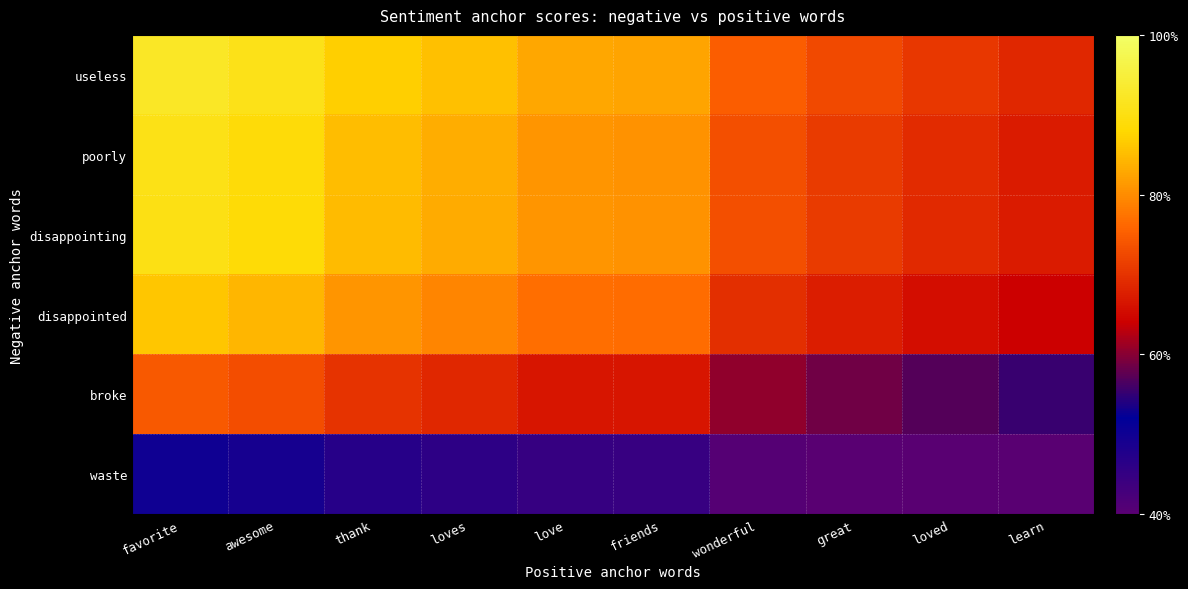

Count the number of data series in this chart.

6